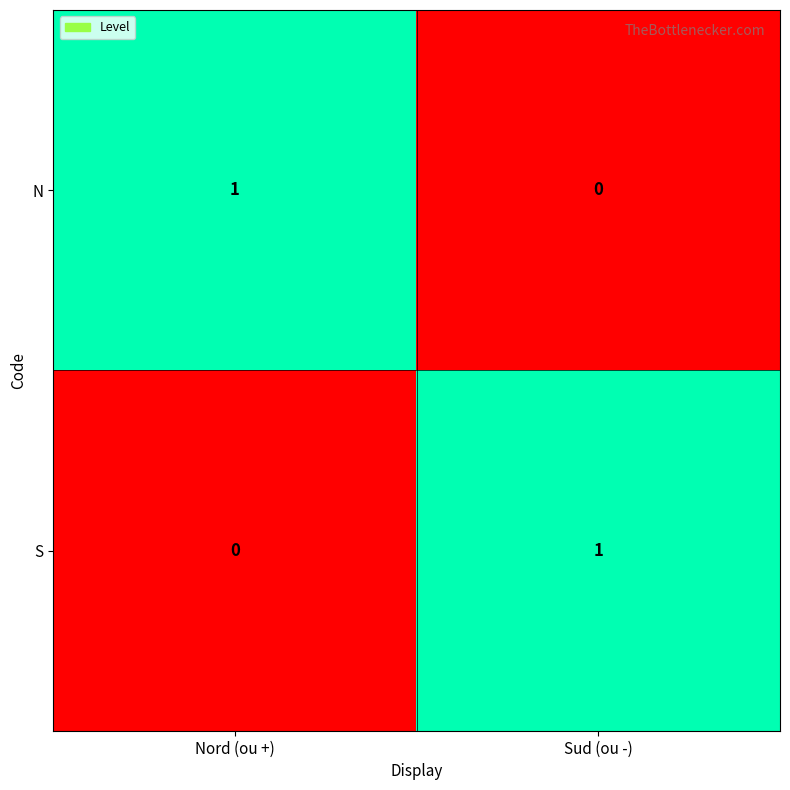

Where is N nearest to the value 0?

Sud (ou -)